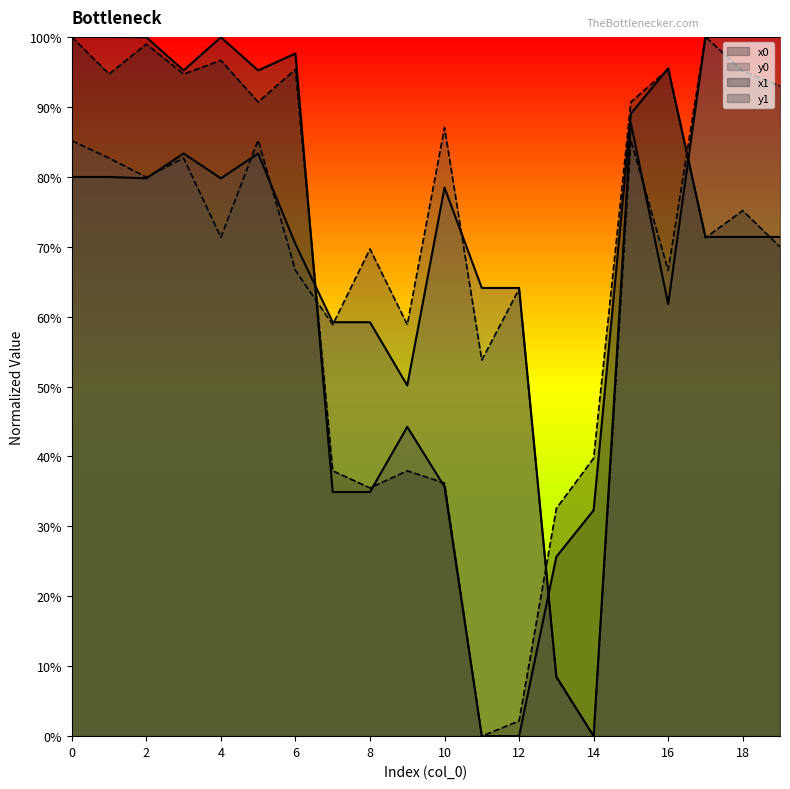

Is the value of y1 at 5 greater than the value of y0 at 3?

Yes